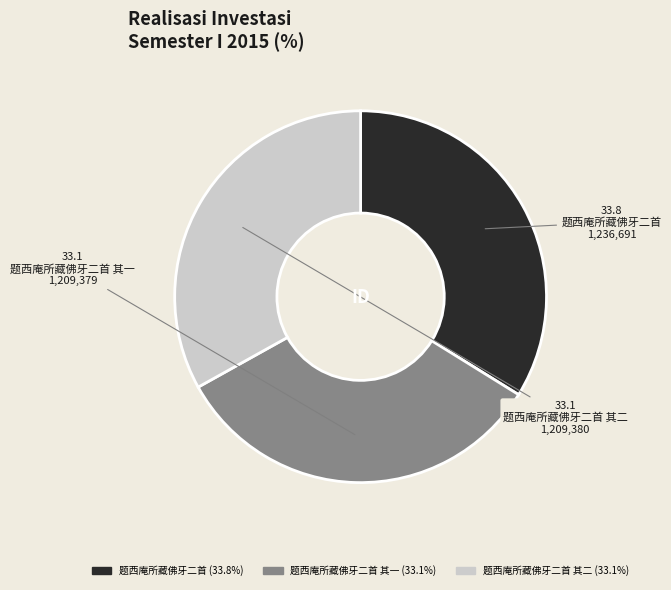

The 题西庵所藏佛牙二首 slice represents 41% of the pie. True or false?

False